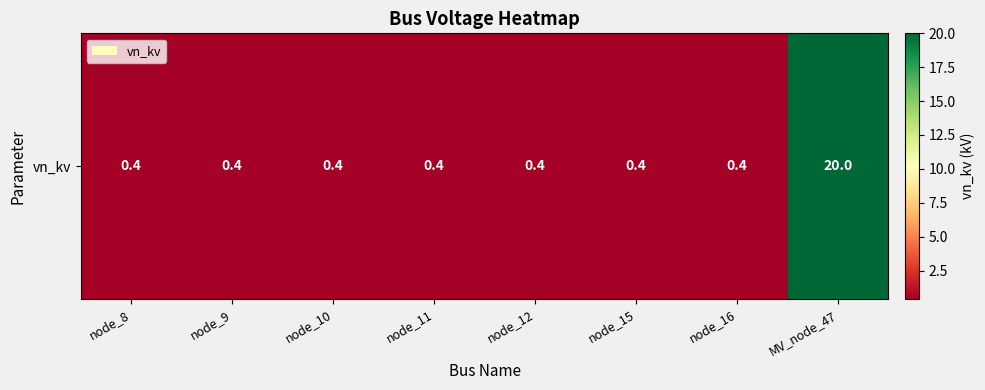

Which has a higher value, node_8 or node_11?

node_8